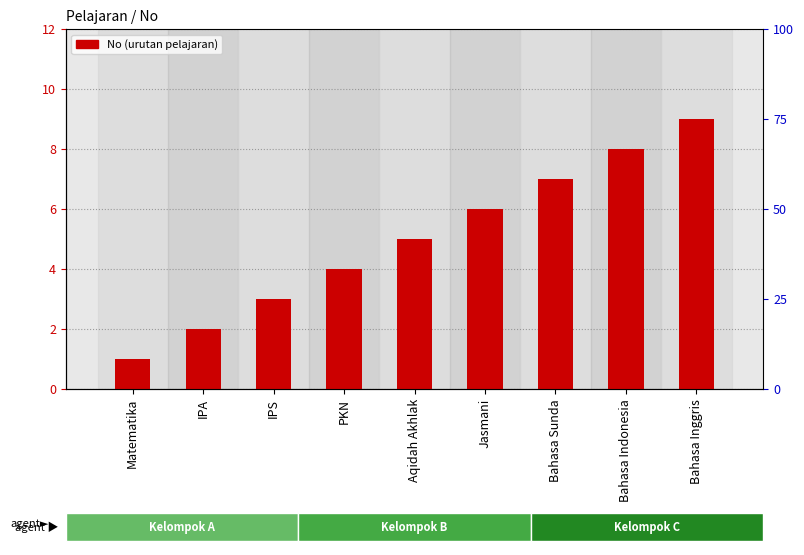

Which has a higher value, IPS or Bahasa Inggris?

Bahasa Inggris